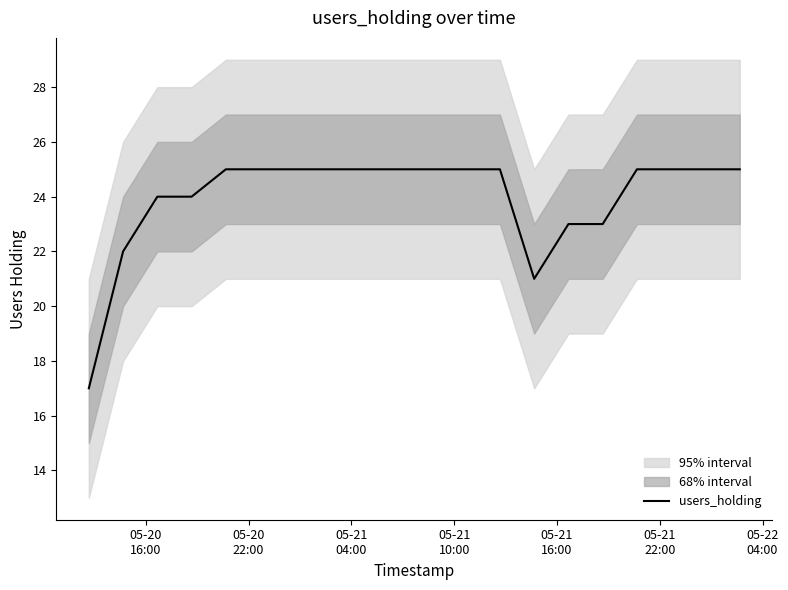

What is the minimum value for users_holding?

17